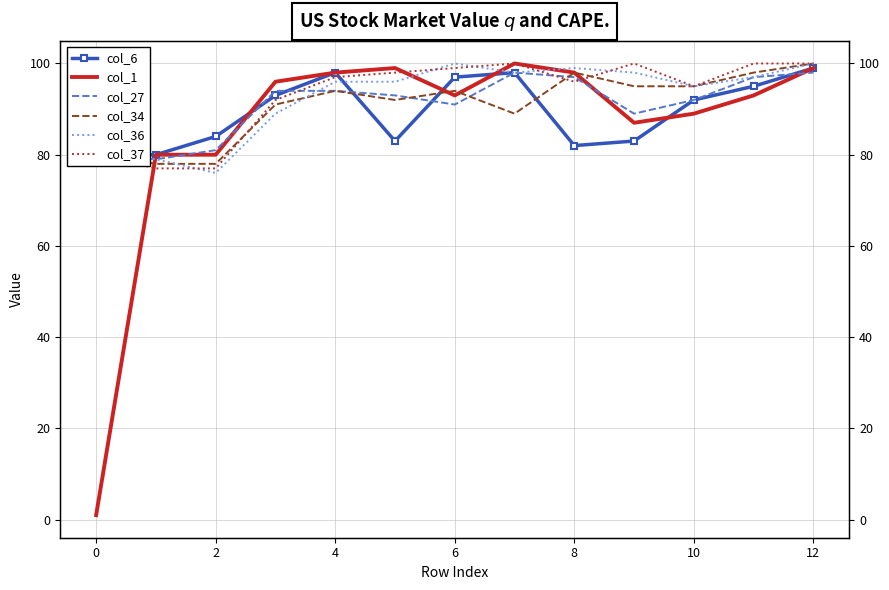

List the series in order of their peak value, highest first.

col_1, col_34, col_36, col_37, col_6, col_27